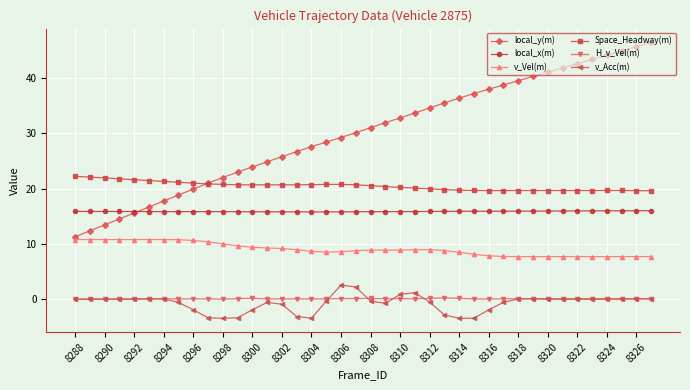

What is the lowest value of the Space_Headway(m) series?

19.6